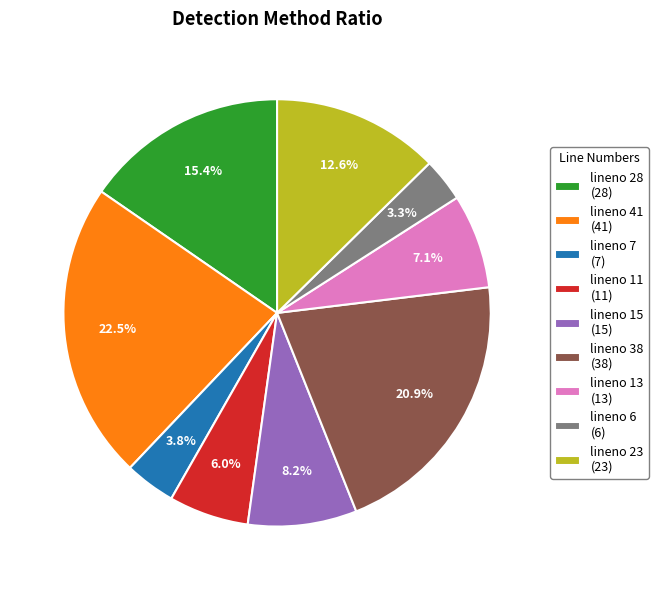

Is there a majority slice in this chart?

No